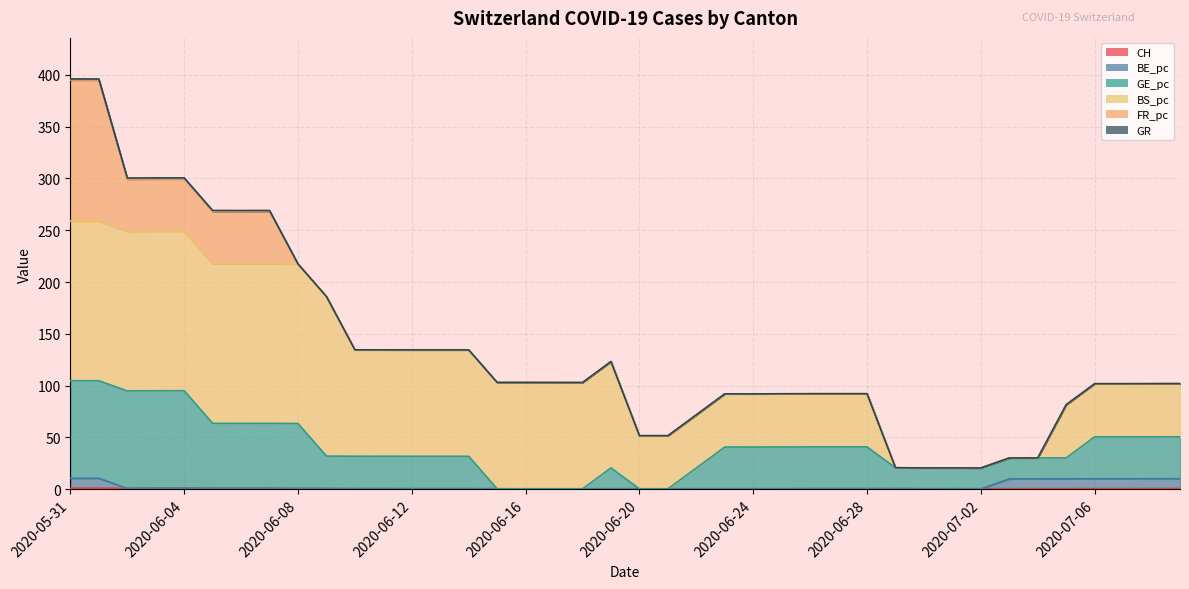

At which label does CH reach its peak?

2020-05-31